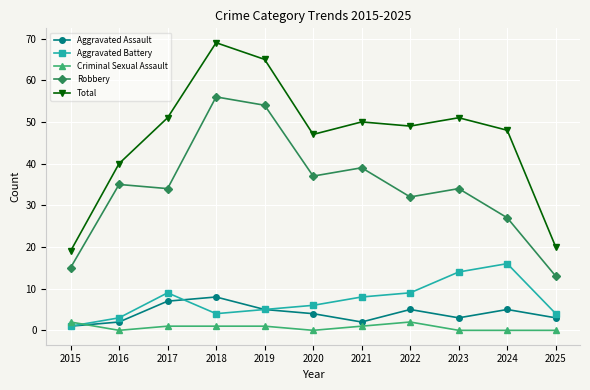

What is the difference between the highest and lowest values at 2025?

20